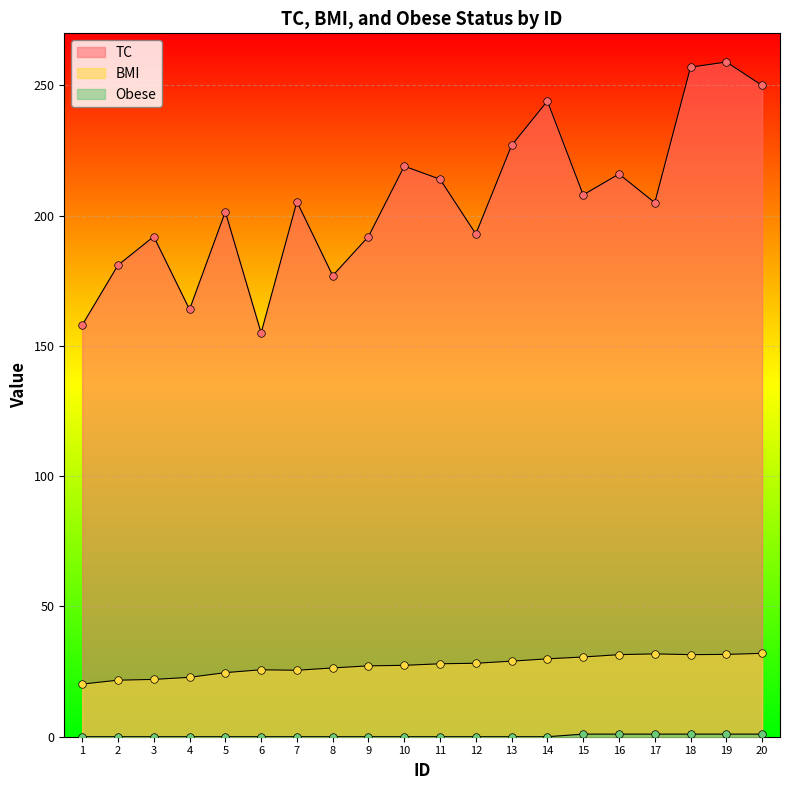

What is the total value across all series at 19?

291.6